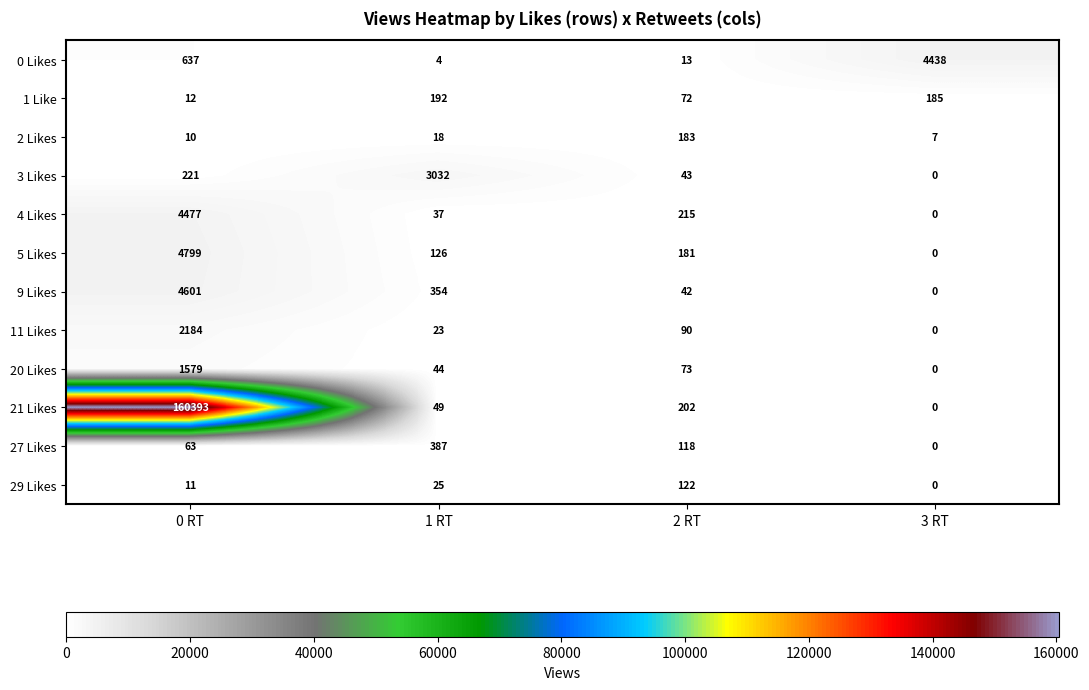

Which series has the largest total across all categories?

21 Likes